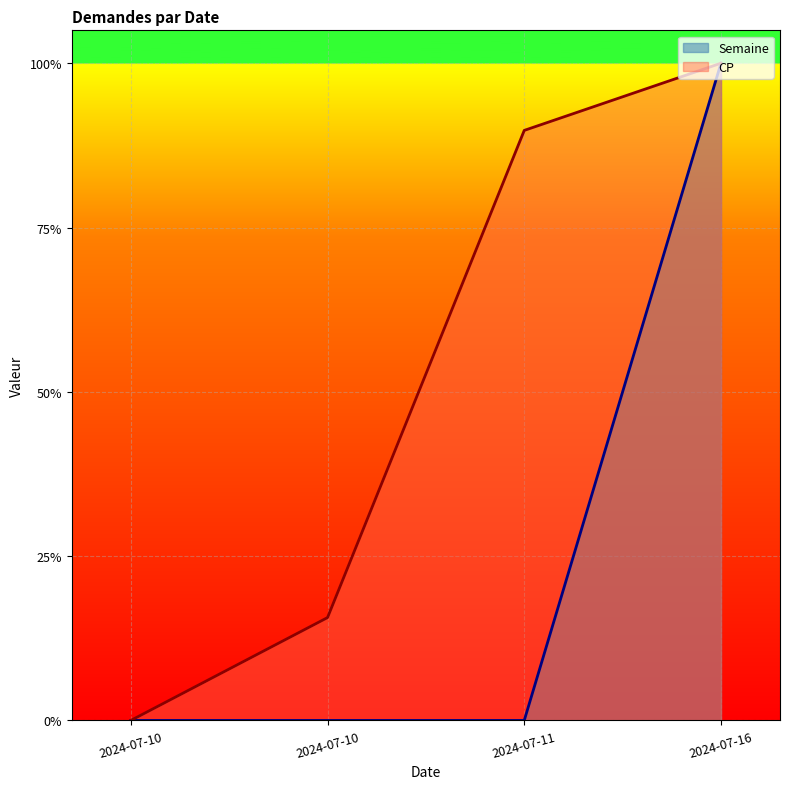

What is the value of the CP point at the 3rd from the left?

0.9